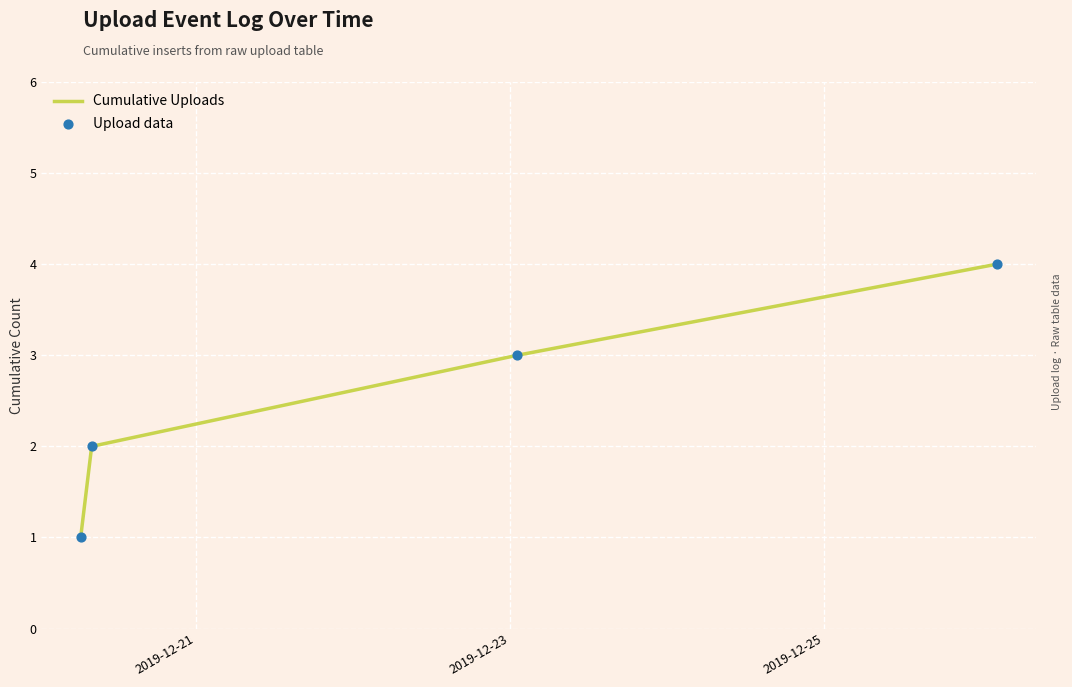

What is the sum of all values?

10